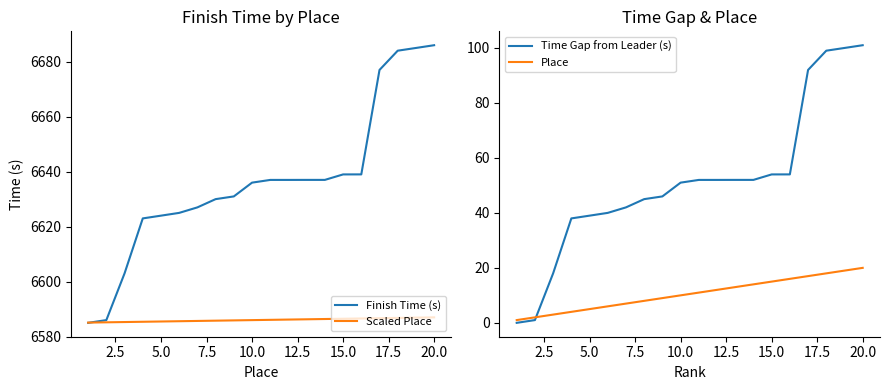

What is the maximum value for Scaled Place?

6587.0